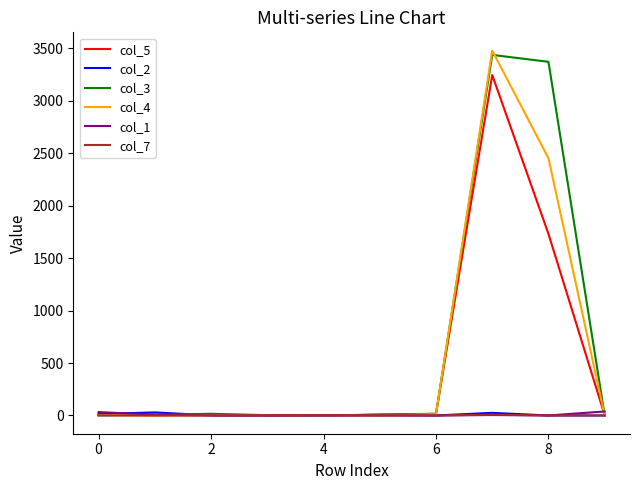

Count the number of categories in the chart.

10